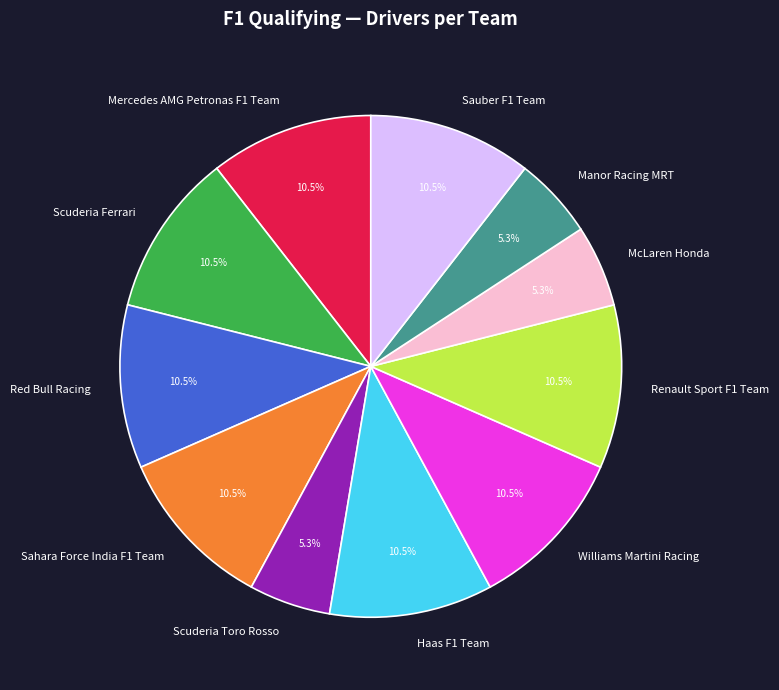

The Red Bull Racing slice represents 2% of the pie. True or false?

False